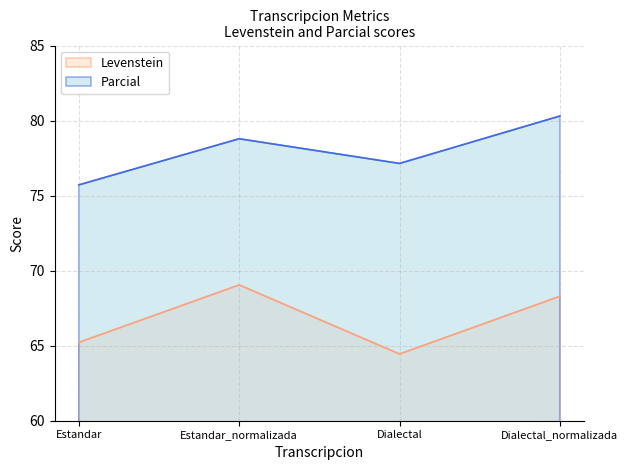

Does the chart have visible grid lines?

Yes